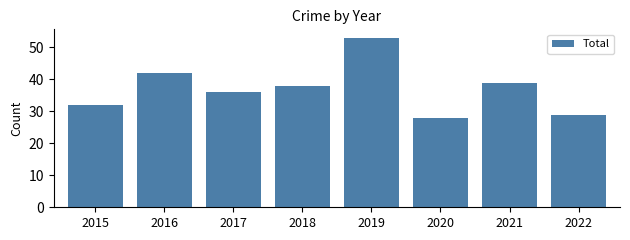

The chart shows a value of 53 at 2019. True or false?

True